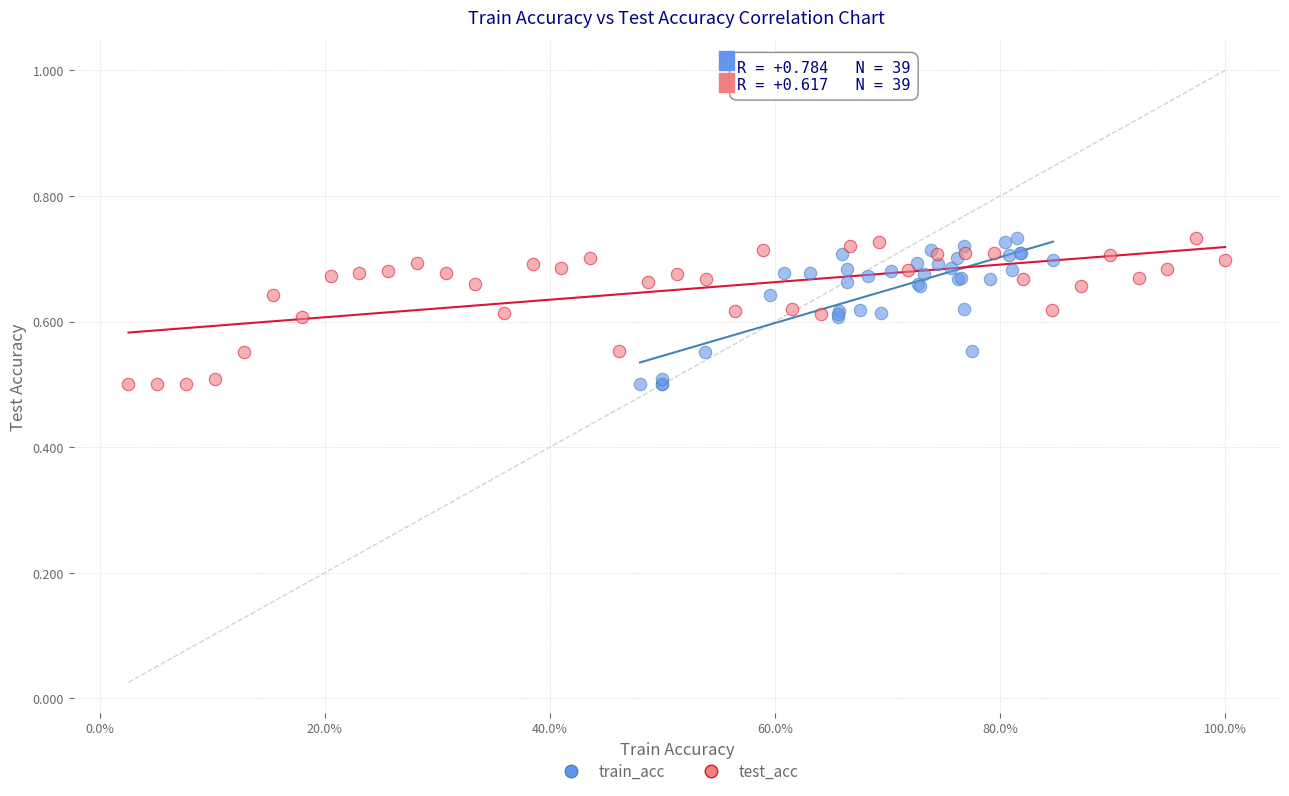

What are all the series names shown in the legend?

train_acc, test_acc